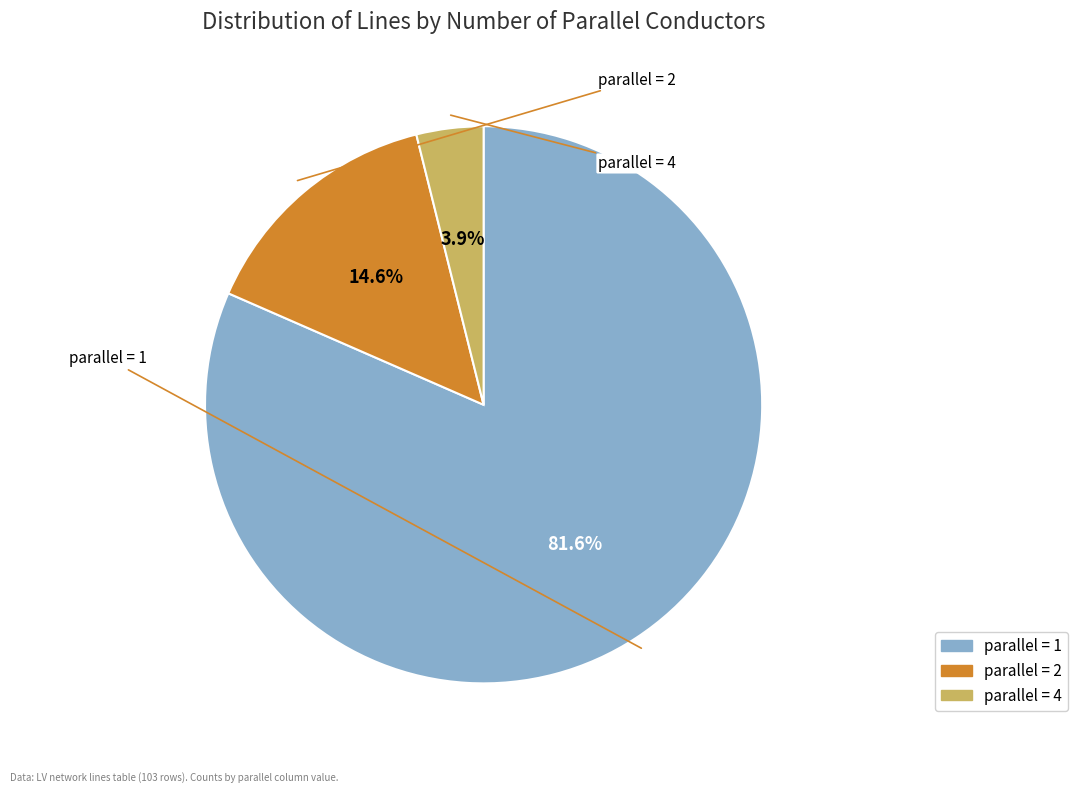

Is there any slice that represents more than half of the pie?

Yes